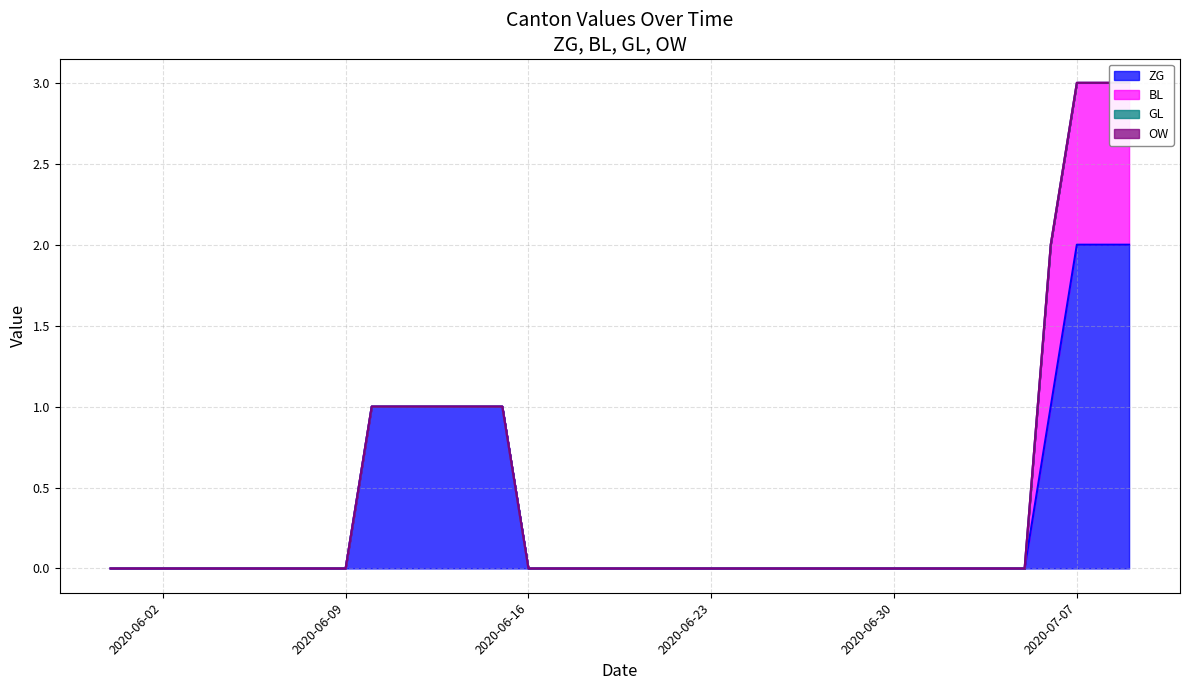

What is the difference between the maximum and minimum values in the ZG series?

2